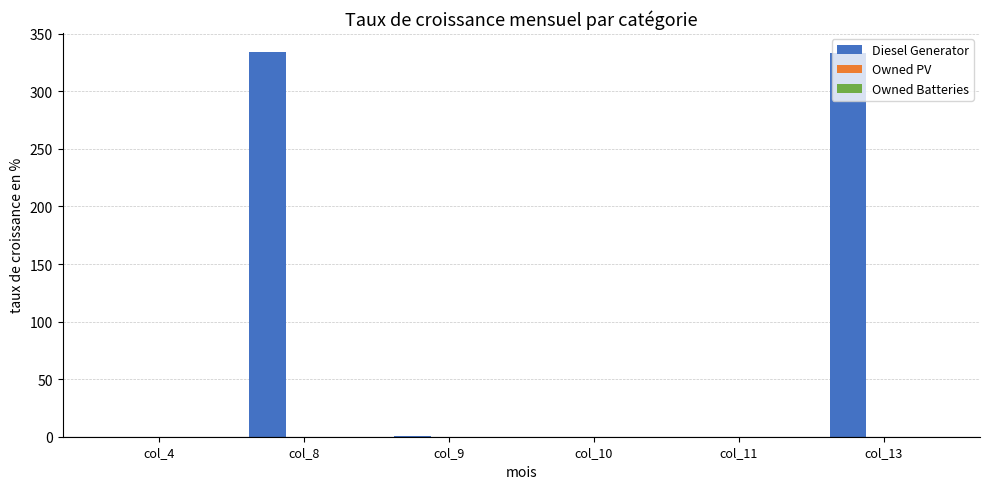

What is the greatest value displayed?

334.0